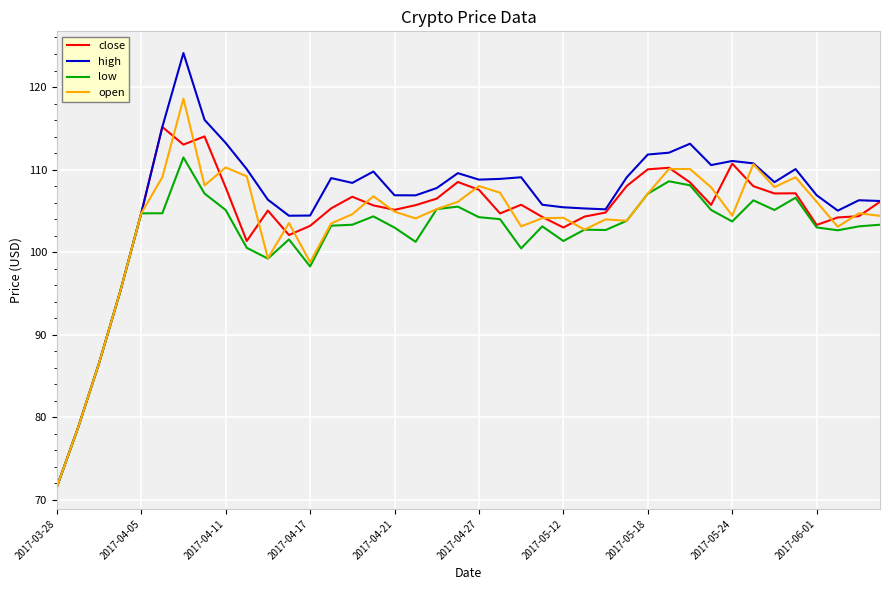

List the series in order of their peak value, lowest first.

low, close, open, high